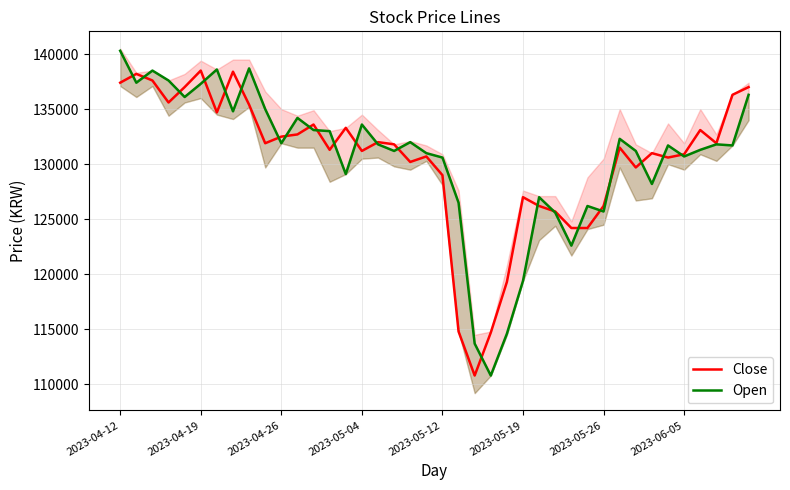

Between 10 and 26, which series saw the biggest shift?

Close